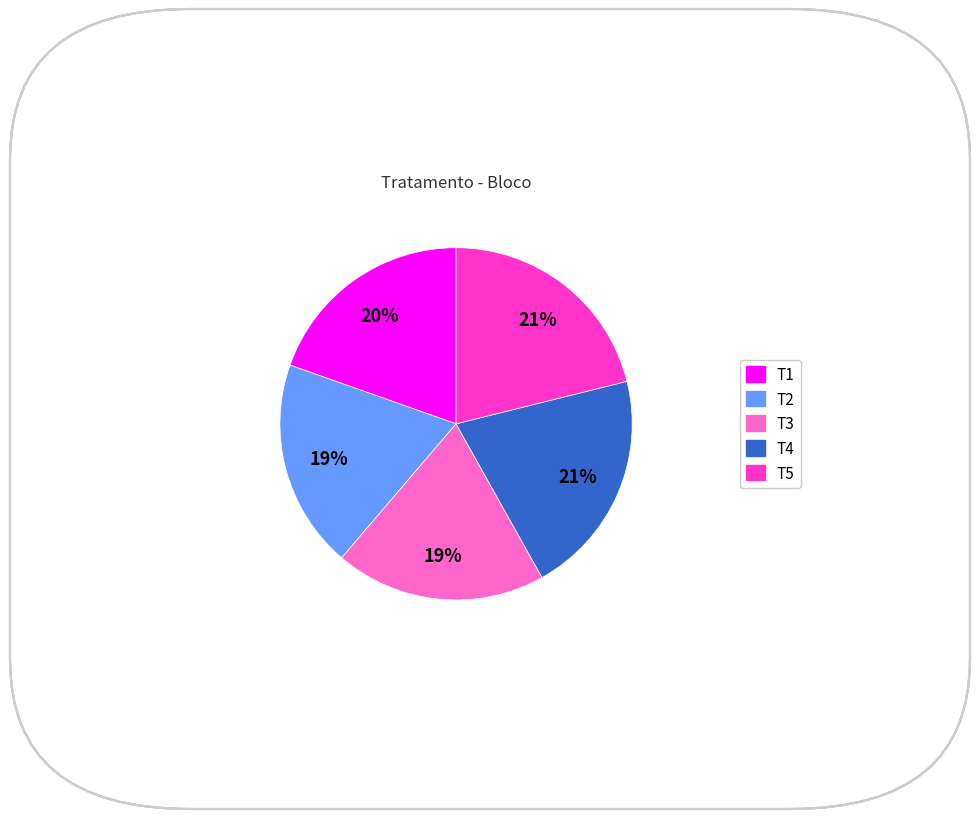

To the nearest percent, what is the combined percentage of T3 and T4?

40%